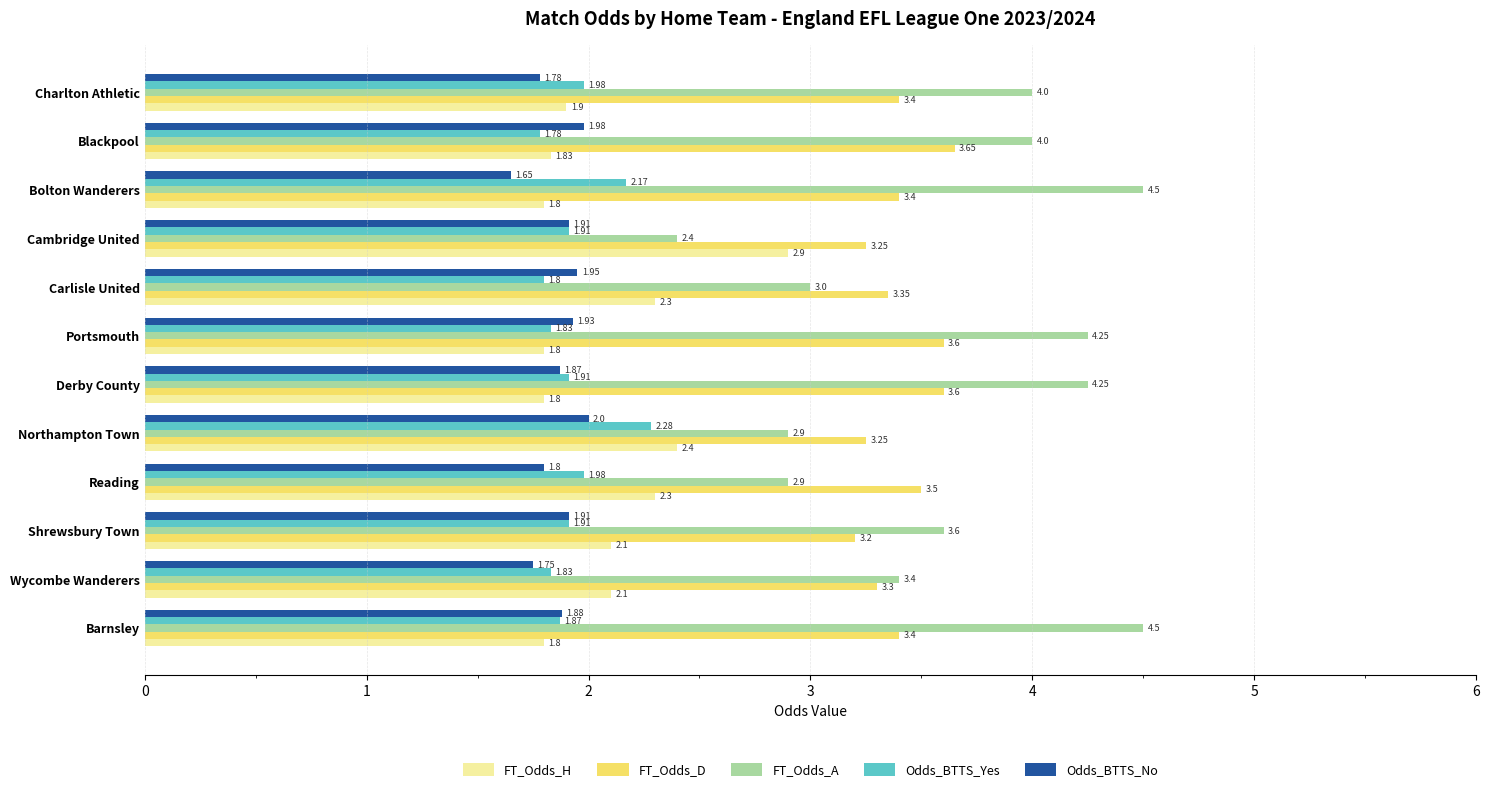

Between Derby County and Portsmouth, which series saw the biggest shift?

Odds_BTTS_Yes